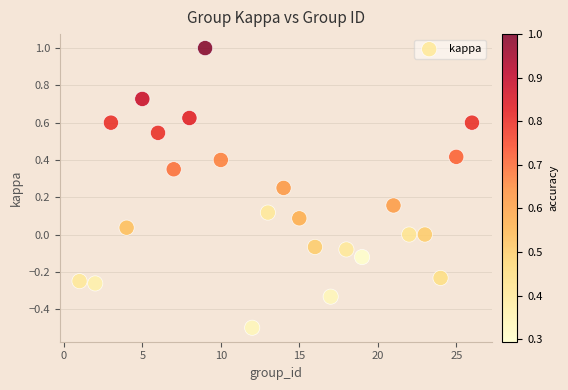

What is the range of Y values (max minus min)?

1.5